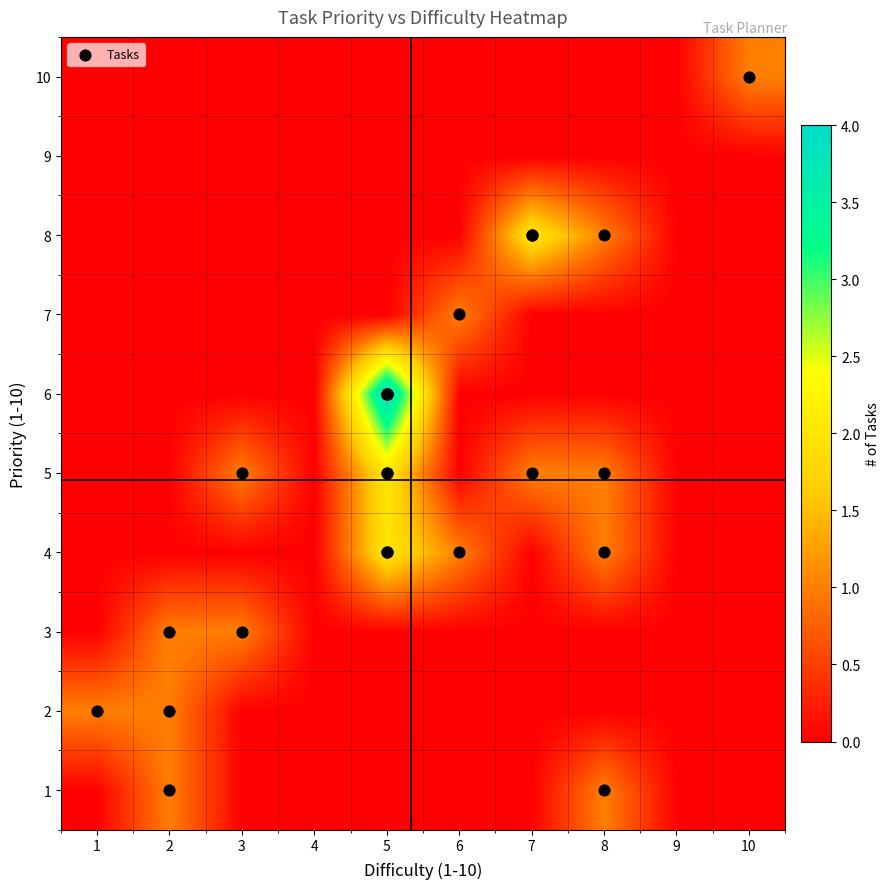

How many distinct data groups are displayed?

1